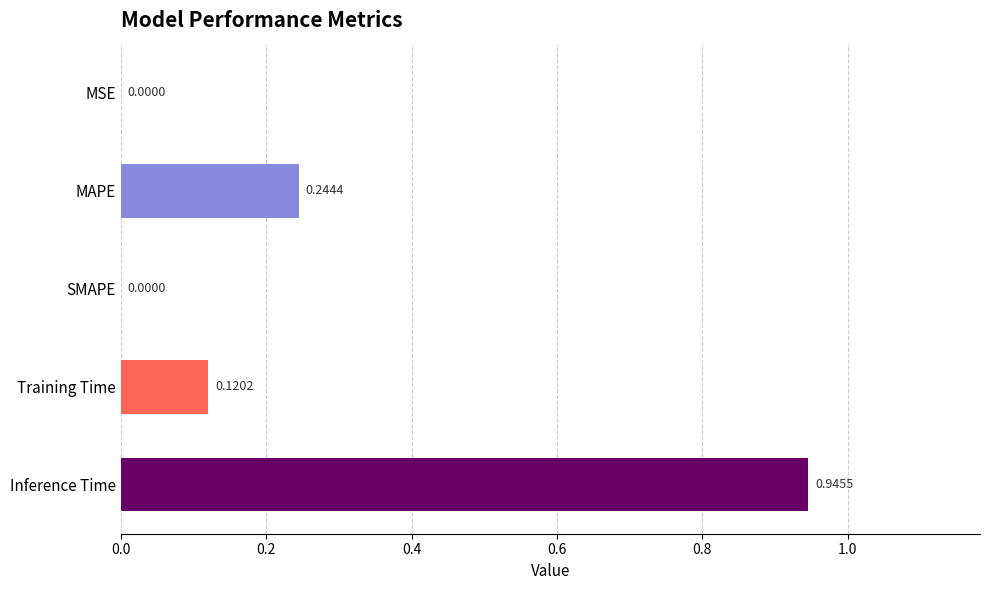

Between SMAPE and MAPE, which is larger?

MAPE